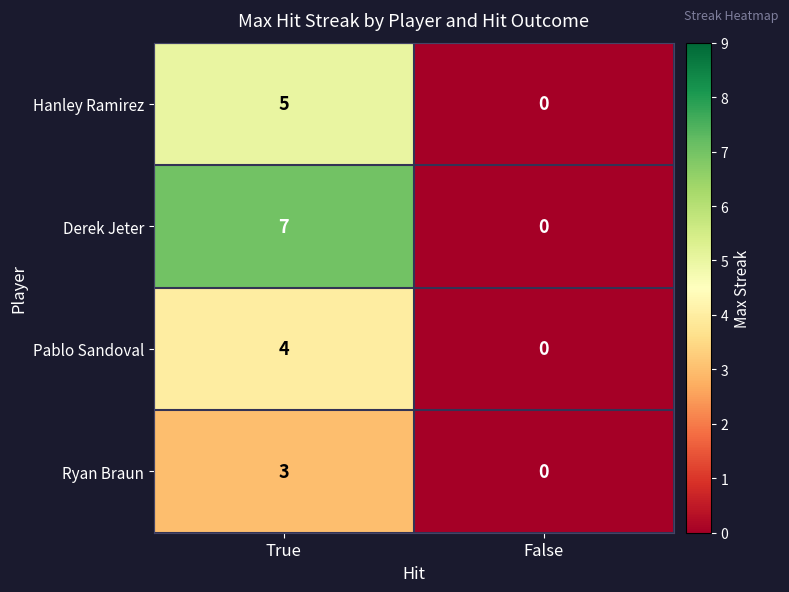

What is the spread (max minus min) of values at True?

4